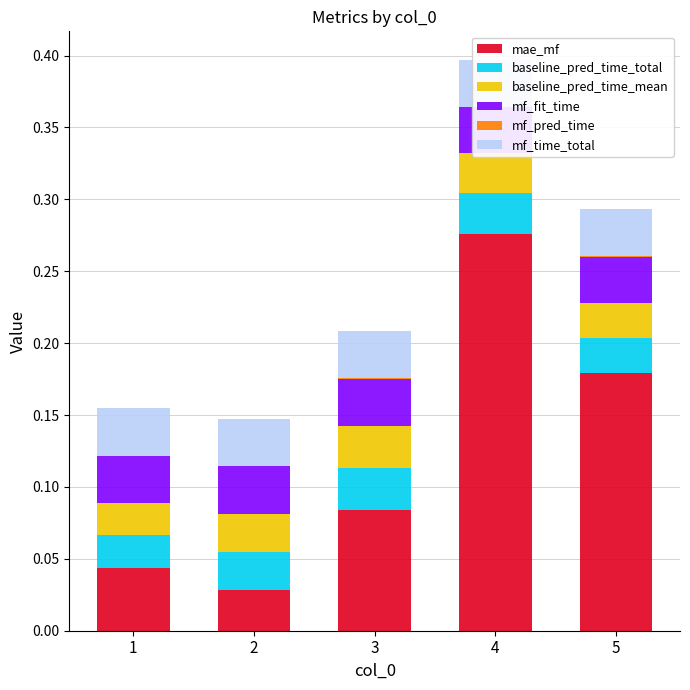

Is it true that mf_time_total equals 0.0 at 2?

False